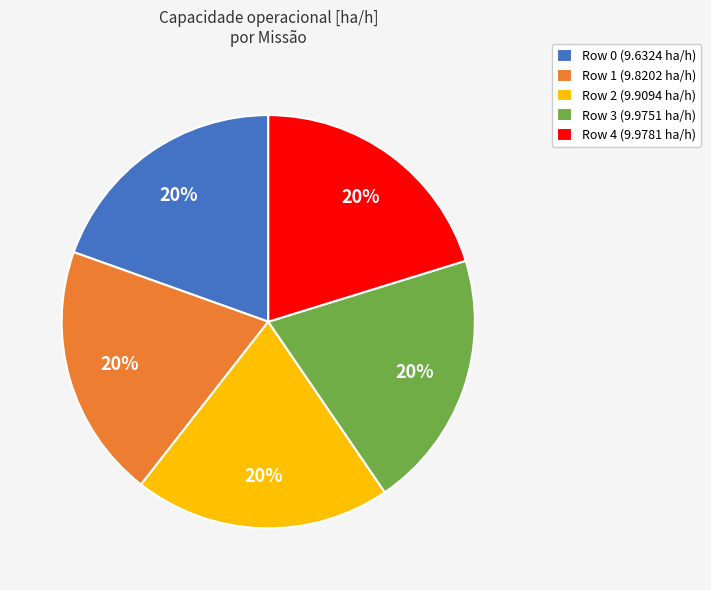

To the nearest percent, what percentage of the pie is Row 2?

20%